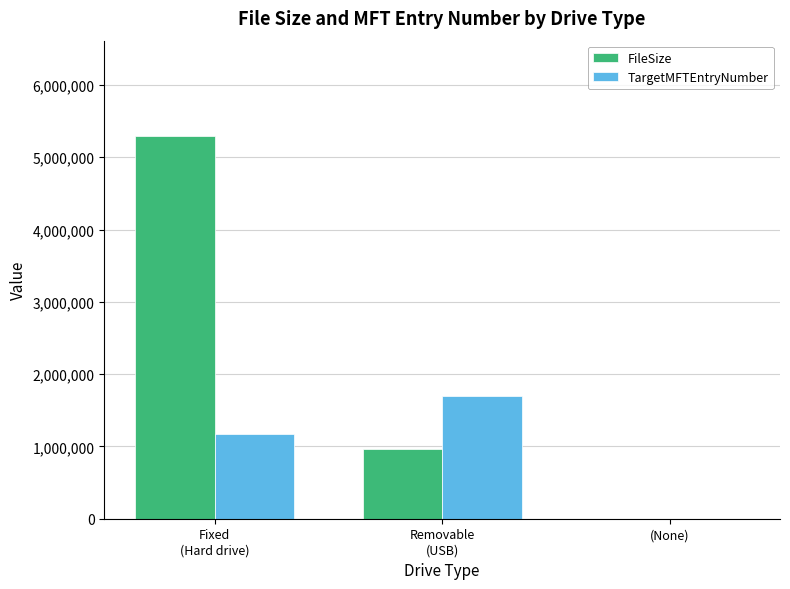

How many groups of bars are there?

3